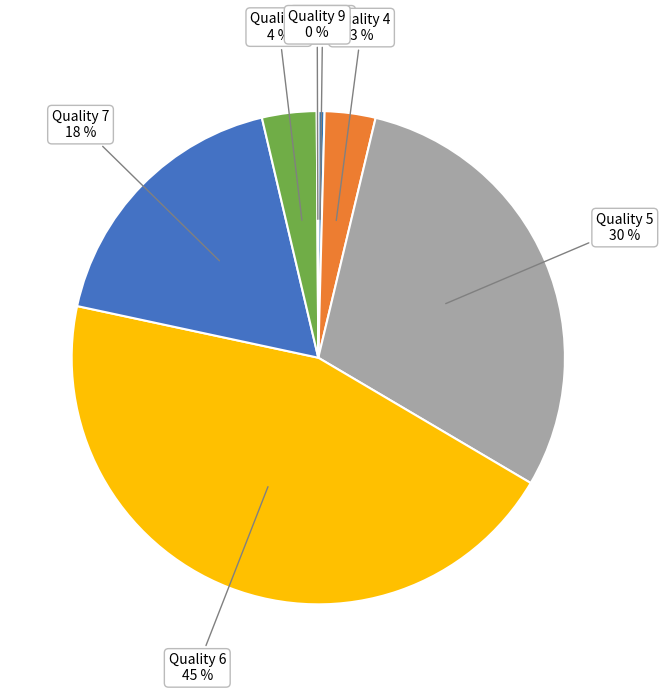

Approximately how many times larger is the value at Quality 5 compared to Quality 6?

0.7